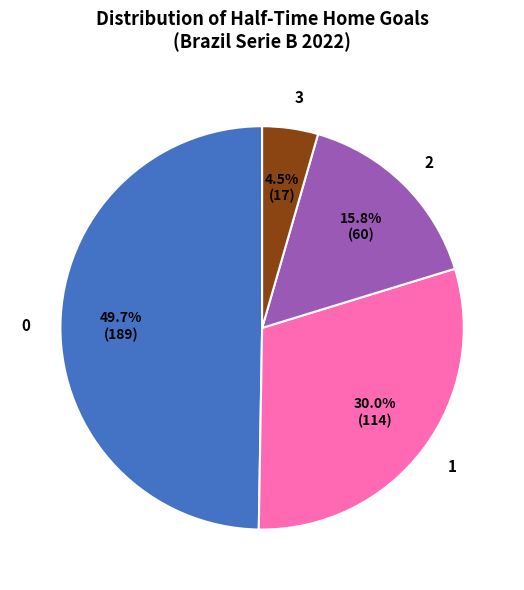

Rank the categories by value from highest to lowest.

0, 1, 2, 3